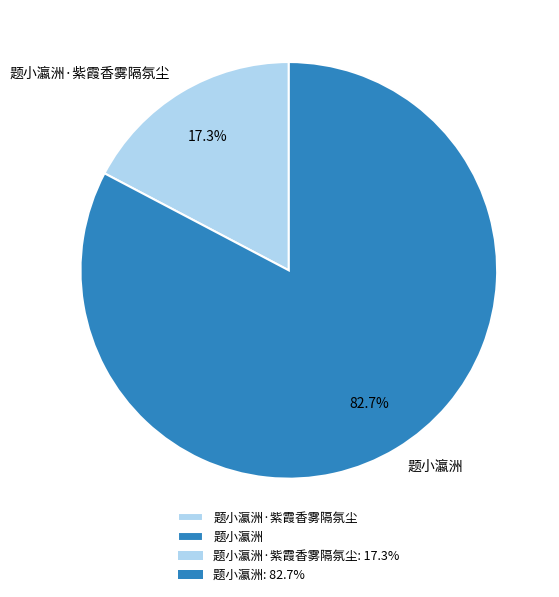

How many slices are in this pie chart?

2